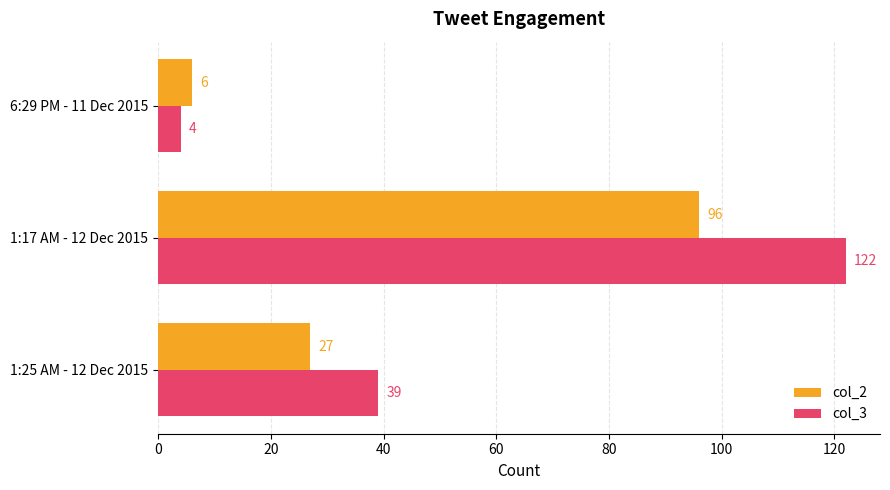

What are all the series names shown in the legend?

col_2, col_3